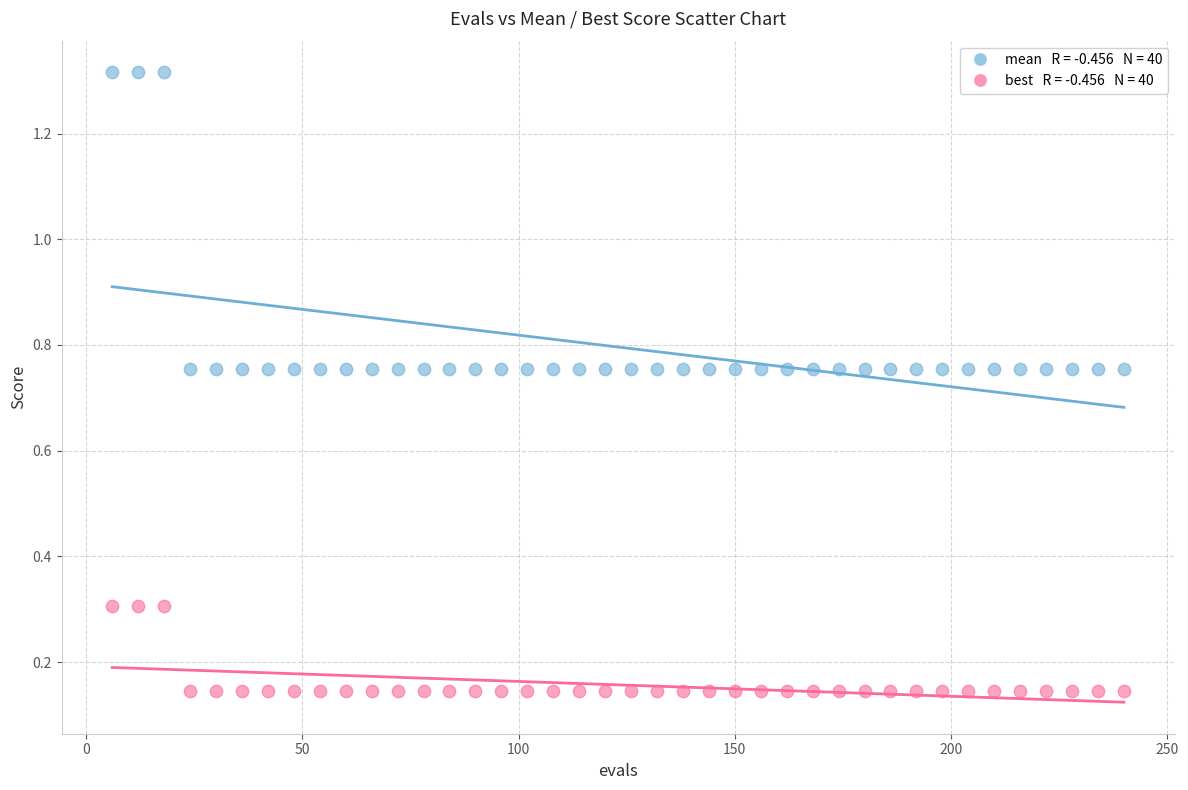

Across all data points, what is the range of Y values (max minus min)?

1.2